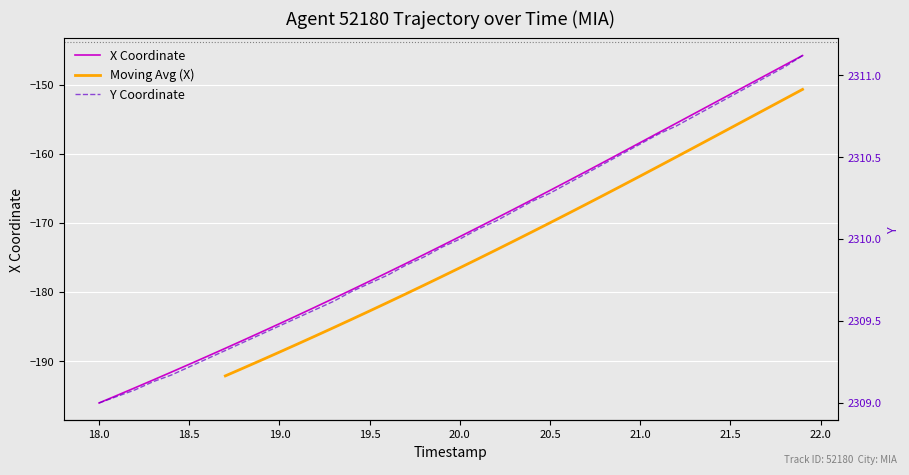

Is it true that X Coordinate equals -311.8 at 18.5?

False